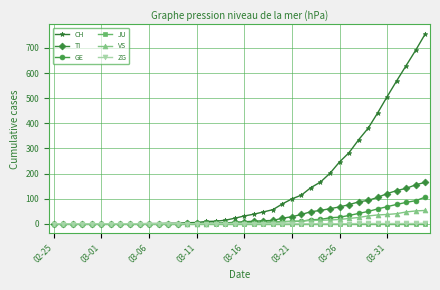

Which series has the largest range (max minus min)?

CH